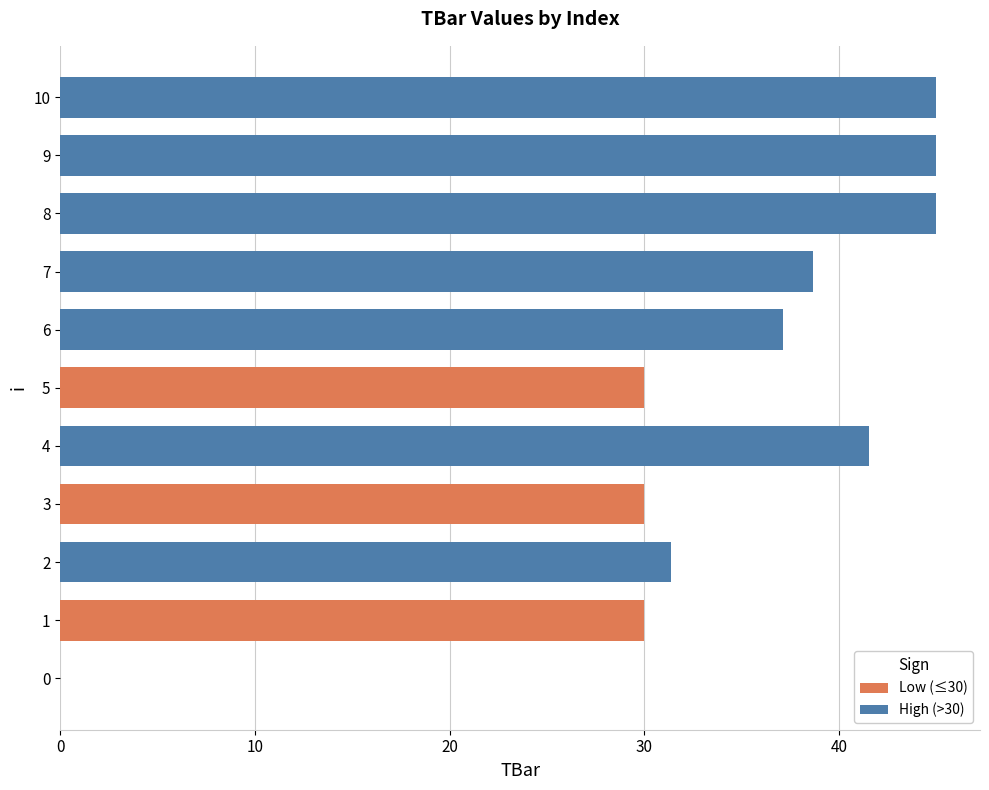

At which label is the value closest to 22?

1